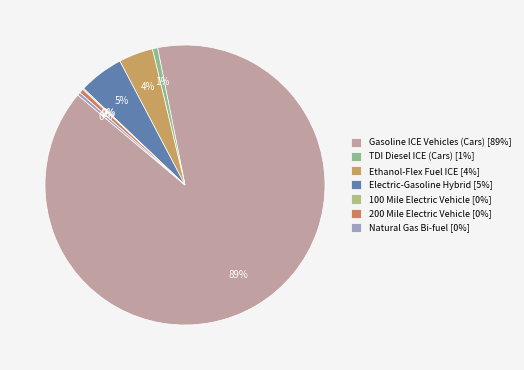

Which slice represents more than half of the pie?

Gasoline ICE Vehicles (Cars)